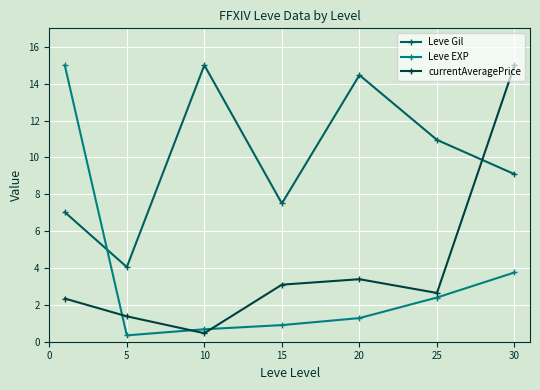

What is the greatest value displayed?

15.0